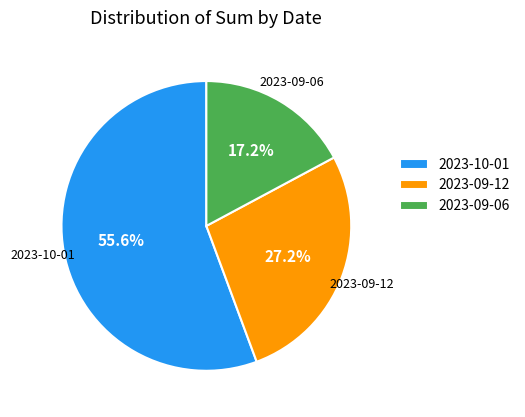

What percentage do 2023-09-12 and 2023-10-01 together represent?

82.8%